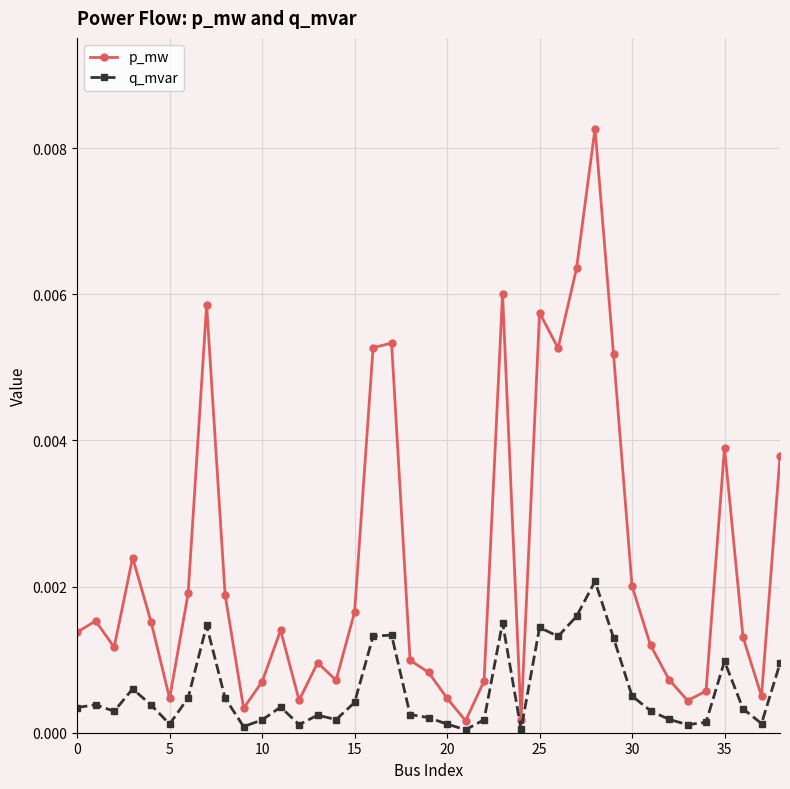

Which series has the largest range (max minus min)?

p_mw